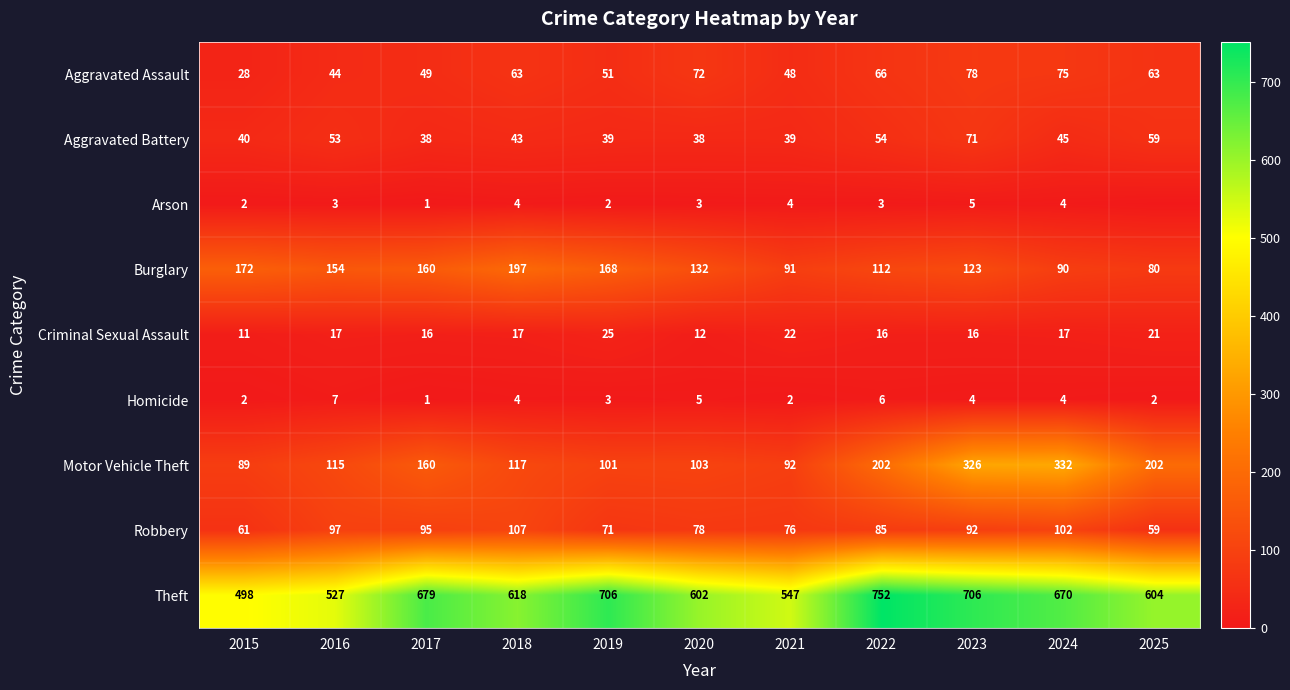

What is the total value across all series at 2020?

1045